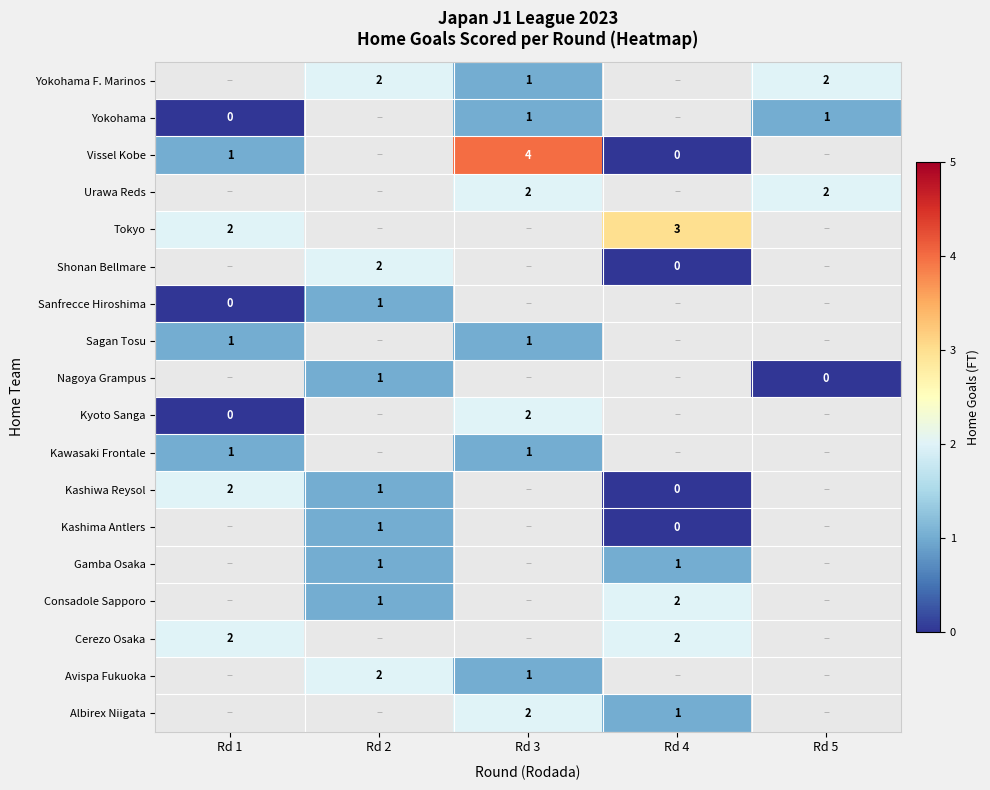

Is it true that Consadole Sapporo equals 1 at Rd 4?

False